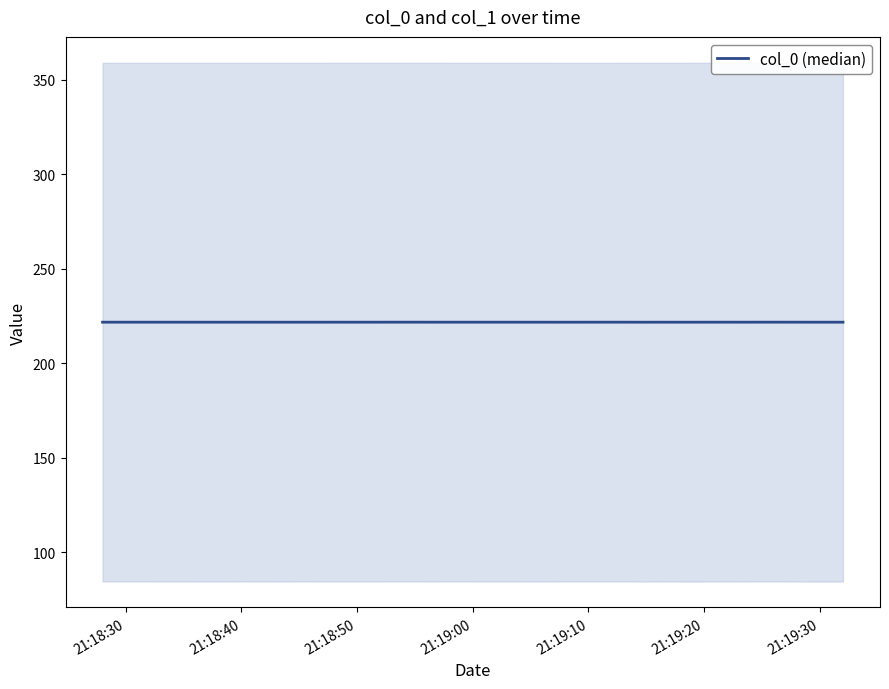

What is the approximate value at 21:18:40?

221.7